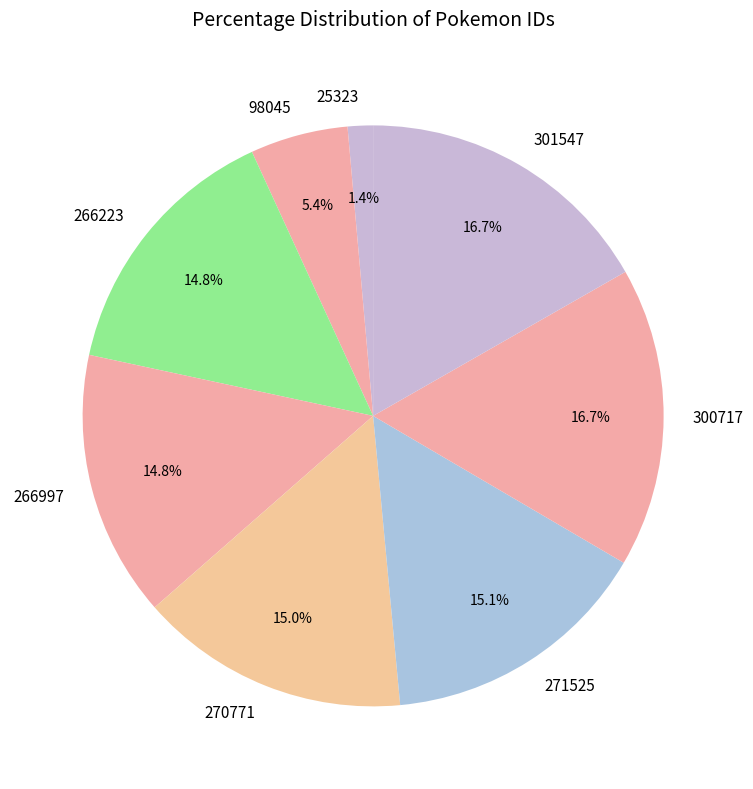

What is the smallest slice in the pie chart?

25323